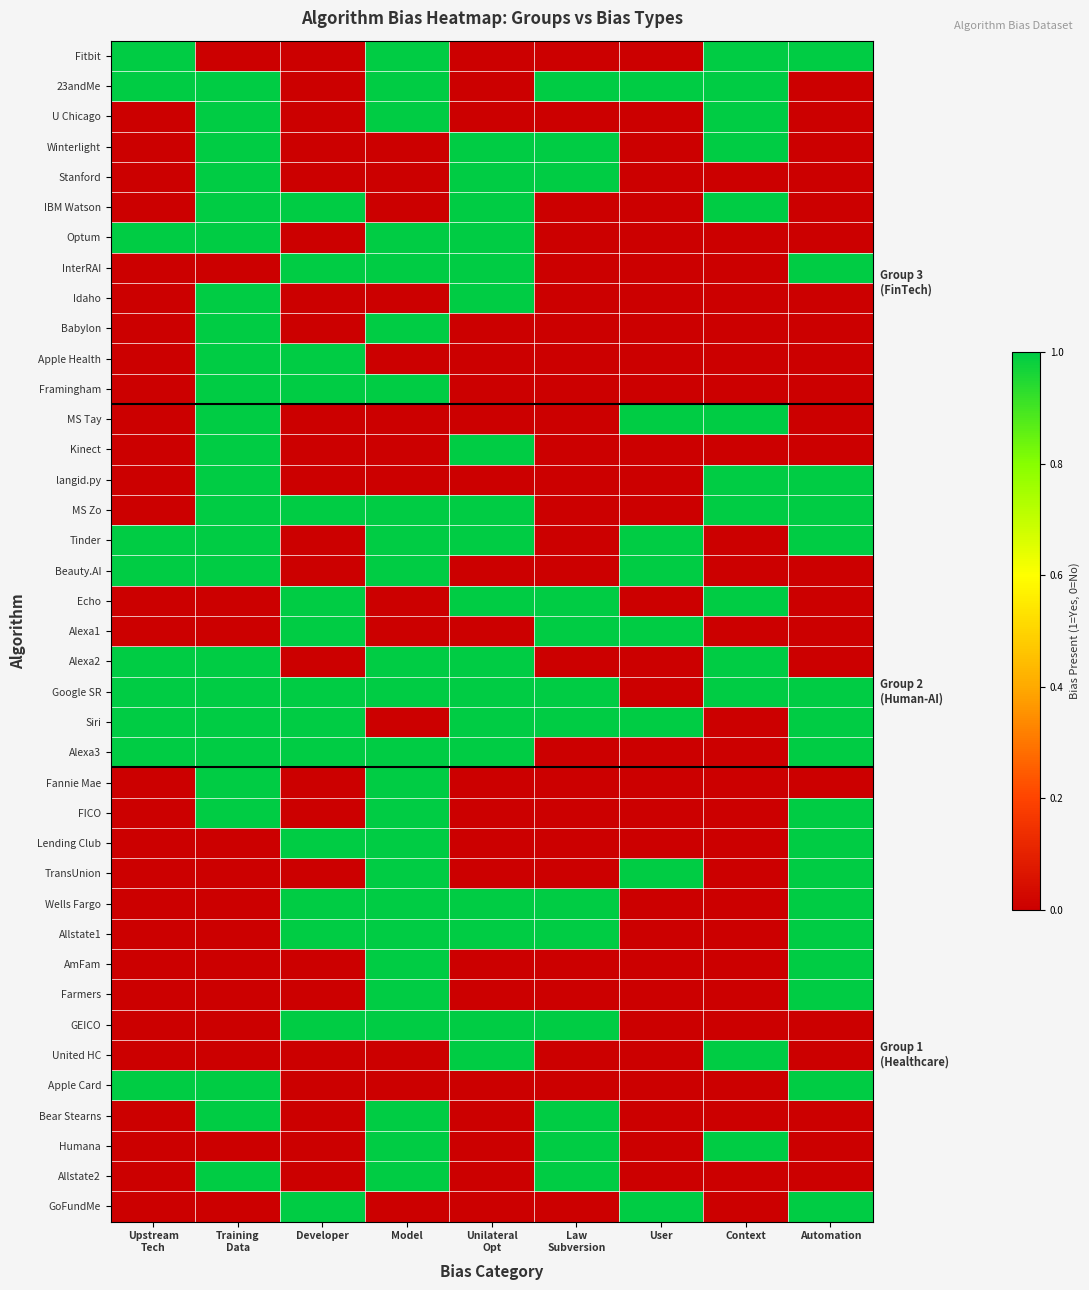

Which category has the highest value across all series?

Upstream
Tech